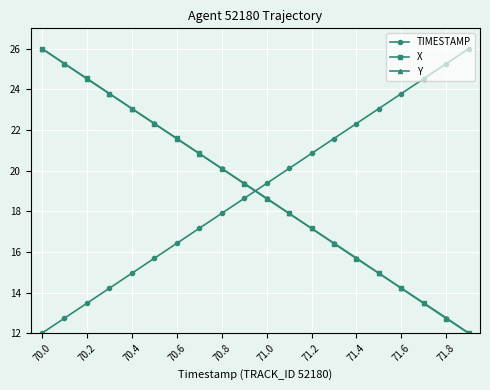

How many intersections are there between Y and TIMESTAMP?

1